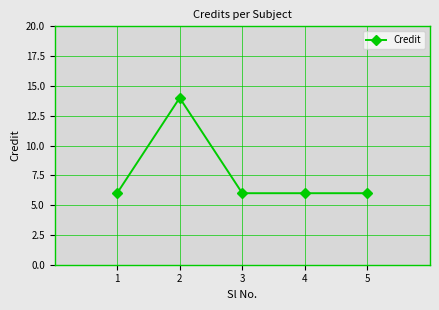

Reading left to right, transcribe all the data shown in this chart.

6	14	6	6	6